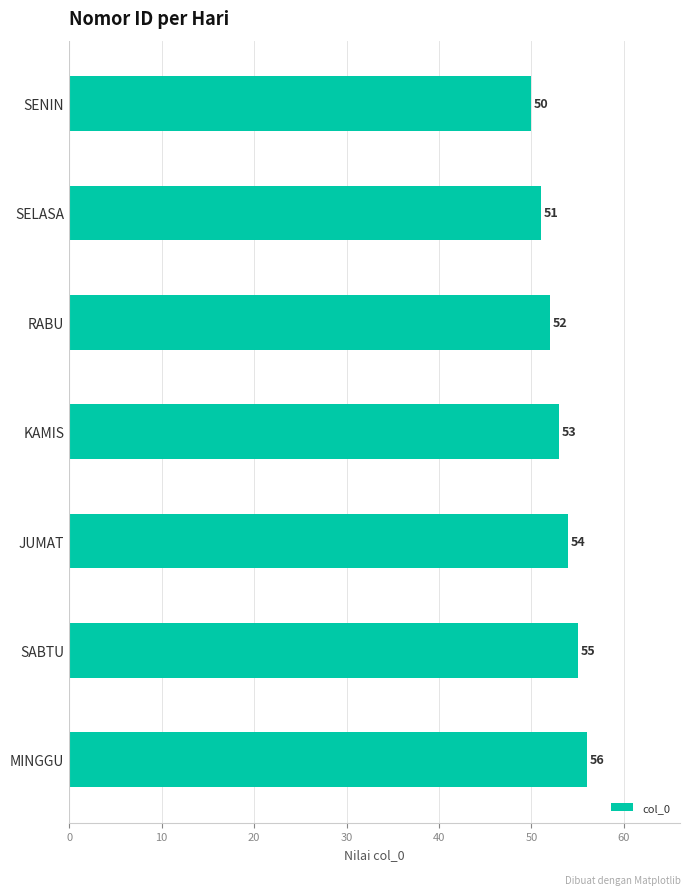

What is the difference between the maximum and second lowest values?

5